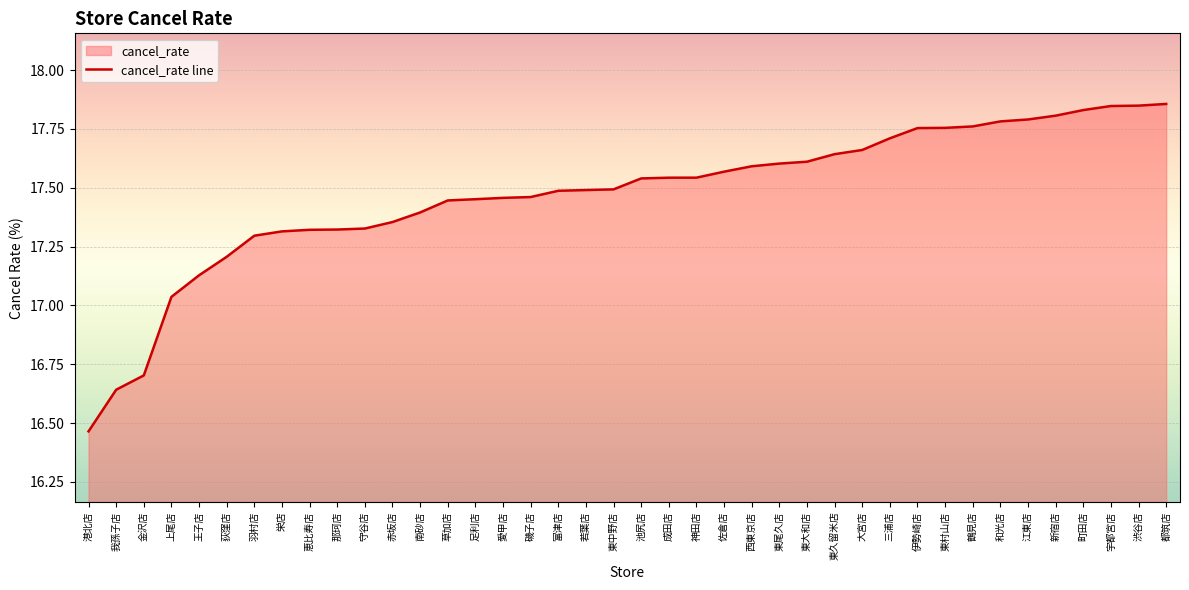

What is the ratio of the value at 佐倉店 to the value at 江東店?

1.0